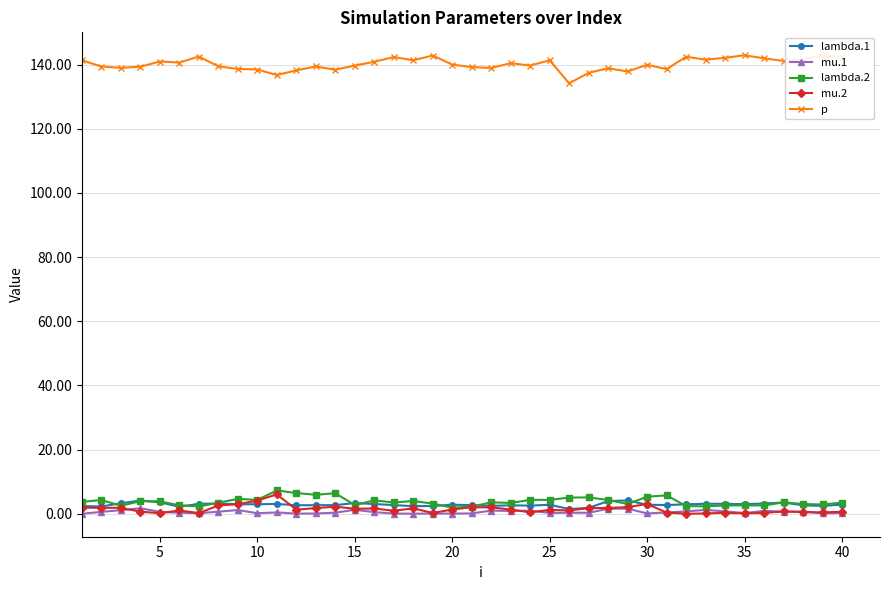

Which series has the largest total across all categories?

p